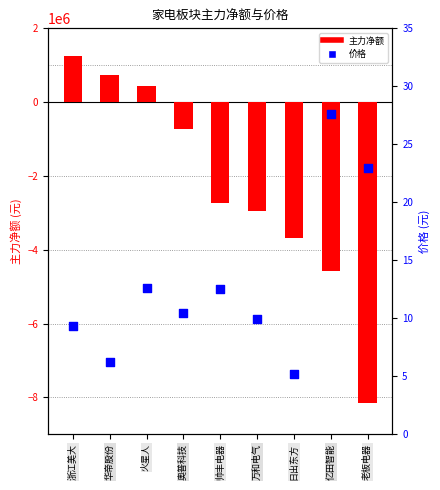

Which series has the largest total across all categories?

价格